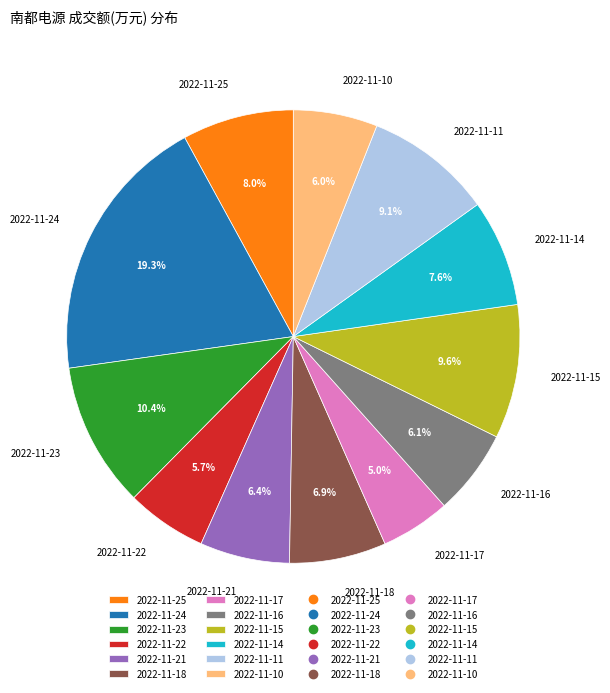

What percentage is the 2022-11-10 slice, to the nearest percent?

6%